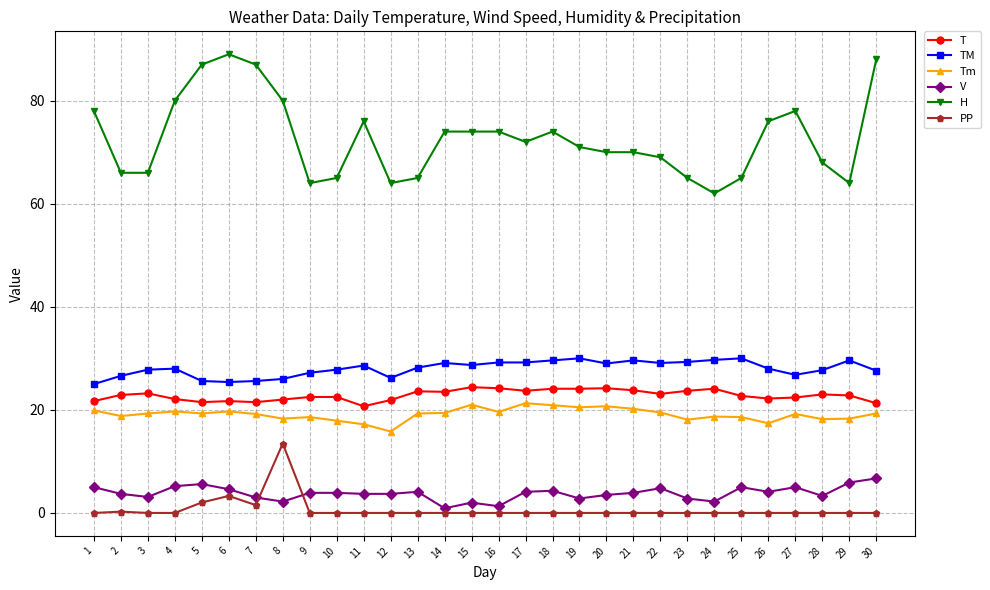

Is it true that TM equals 6.7 at 17?

False